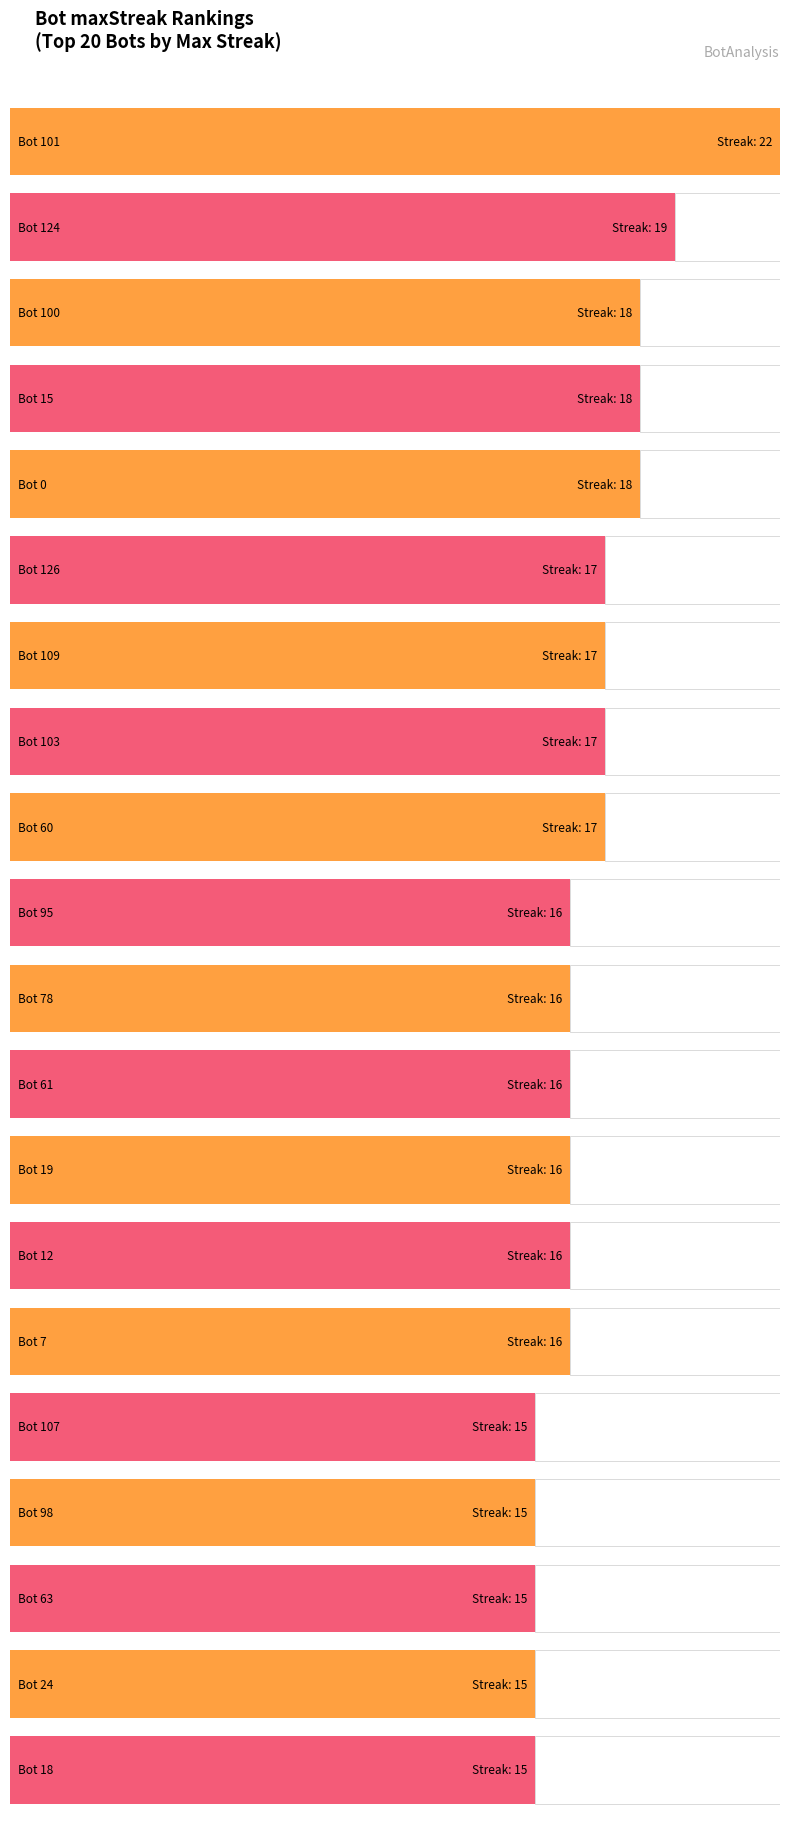

What is the label of the 14th bar from the left?

Bot 12